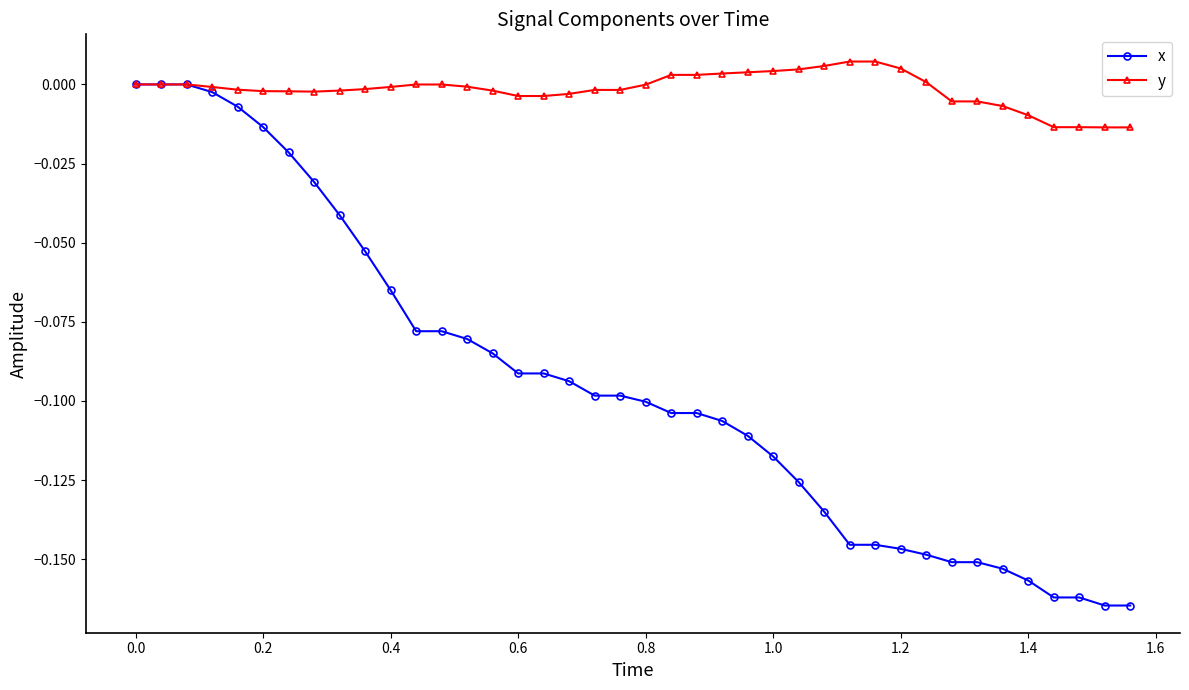

How many lines are shown in the chart?

2